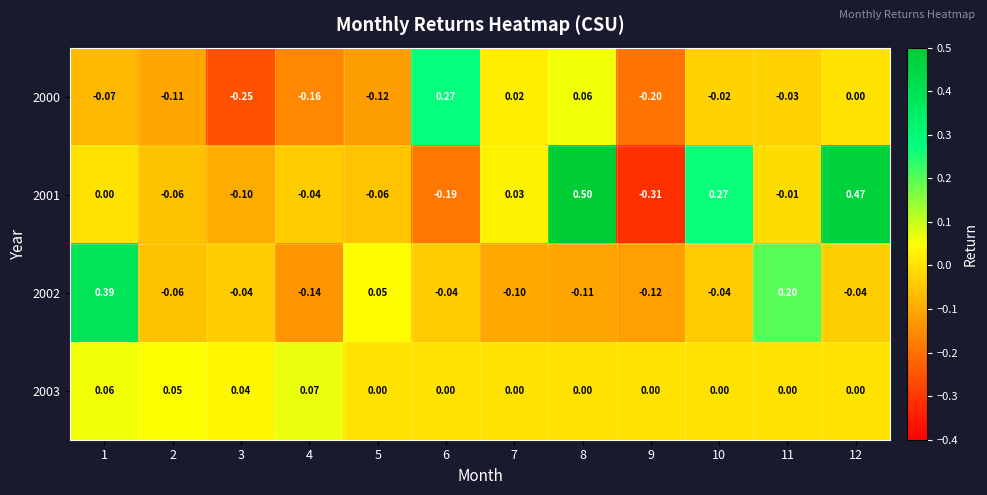

Is the value of 2001 at 9 greater than the value of 2000 at 8?

No